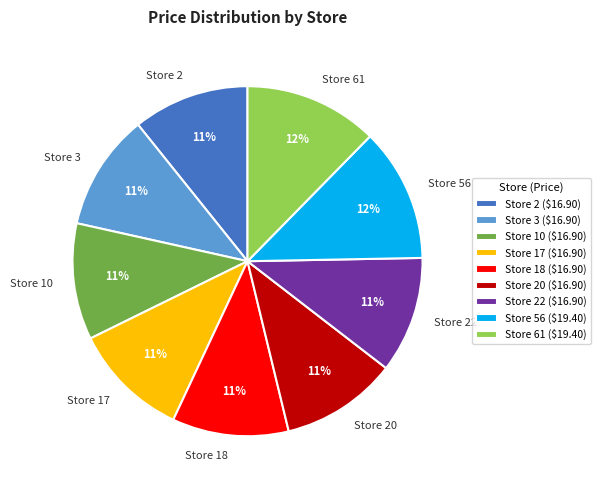

What percentage is the Store 61 slice, to the nearest percent?

12%